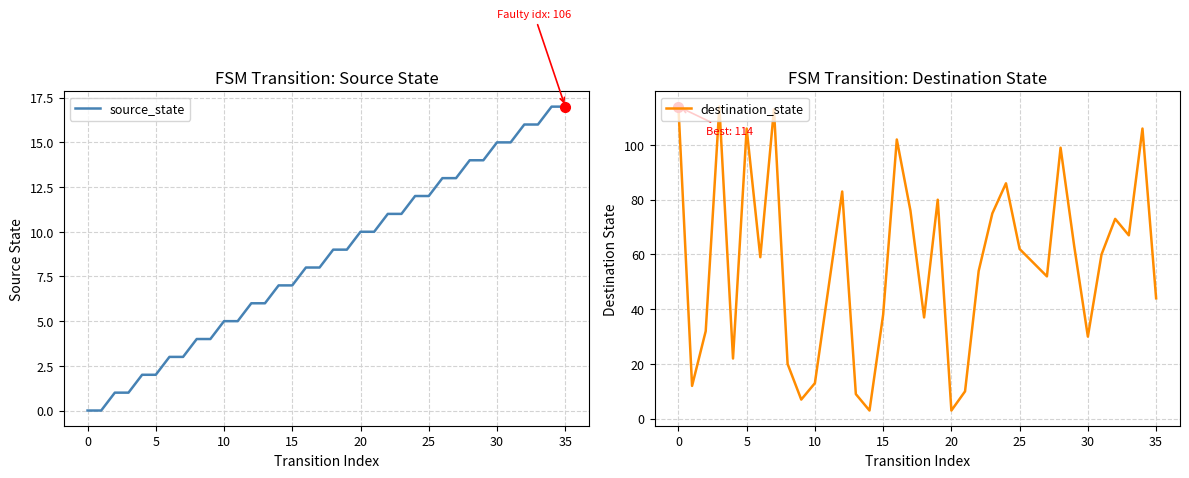

Rank the series by their average value, from highest to lowest.

destination_state, source_state